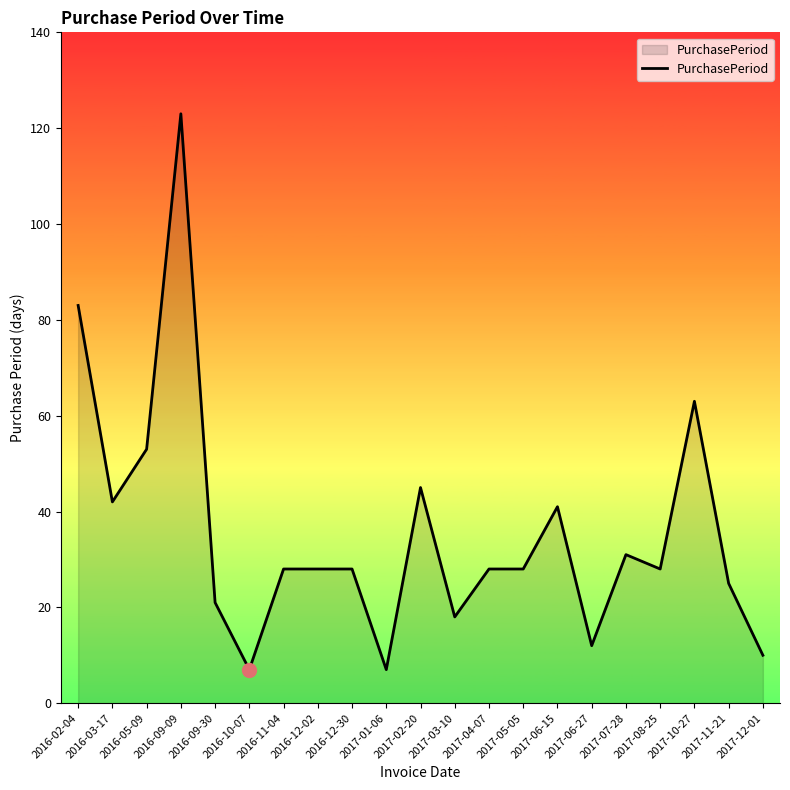

Reading left to right, what are all the values shown in this chart?

2016-02-04=83	2016-03-17=42	2016-05-09=53	2016-09-09=123	2016-09-30=21	2016-10-07=7	2016-11-04=28	2016-12-02=28	2016-12-30=28	2017-01-06=7	2017-02-20=45	2017-03-10=18	2017-04-07=28	2017-05-05=28	2017-06-15=41	2017-06-27=12	2017-07-28=31	2017-08-25=28	2017-10-27=63	2017-11-21=25	2017-12-01=10